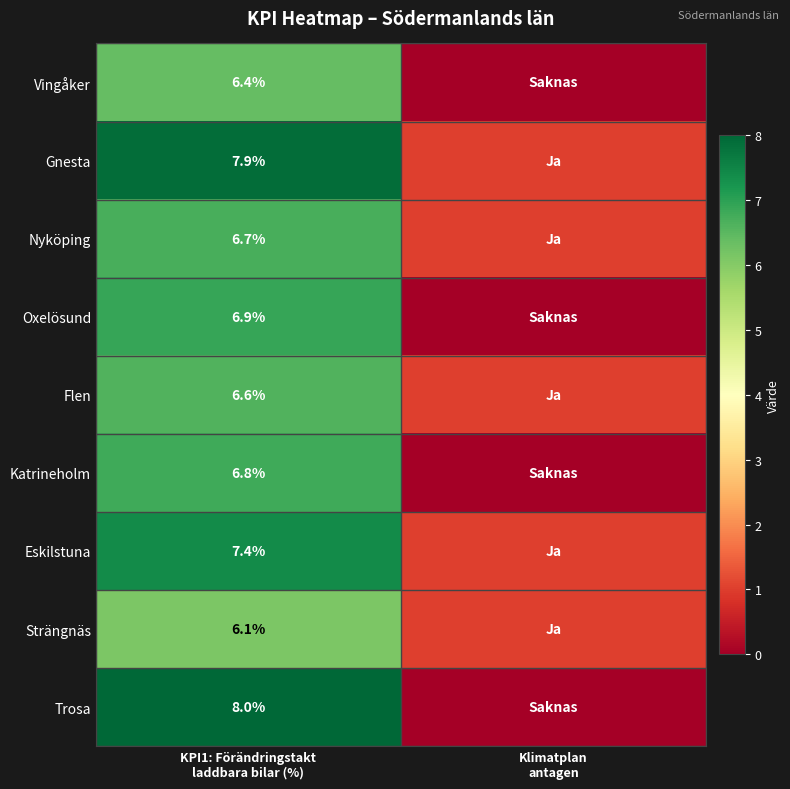

What is the total value across all series at Klimatplan
antagen?

5.0